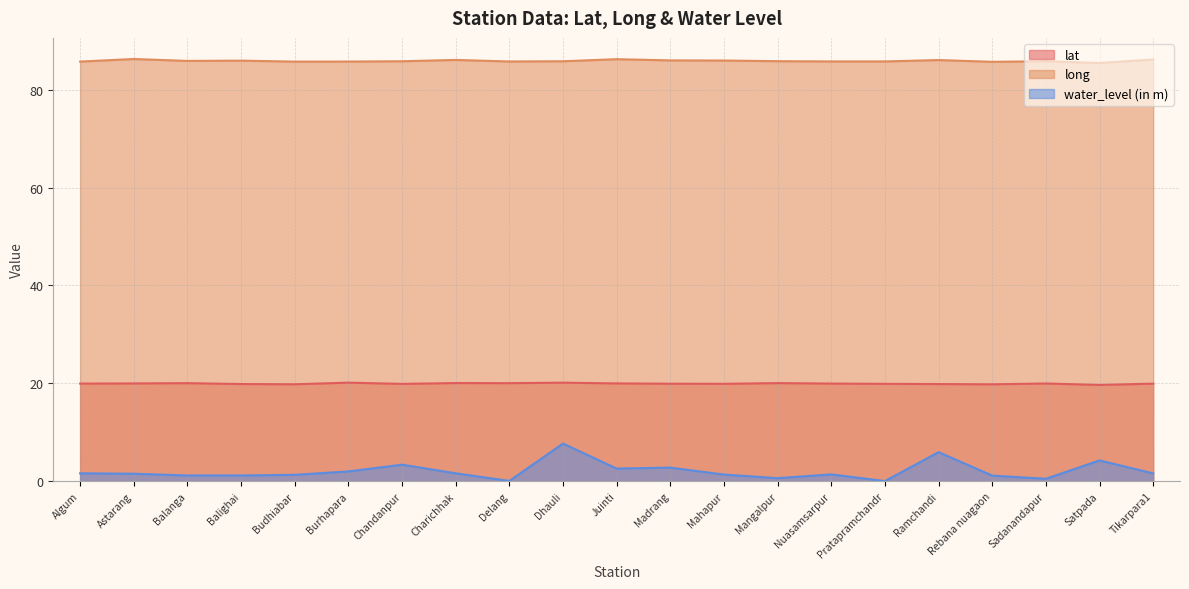

Which series has the largest total across all categories?

long